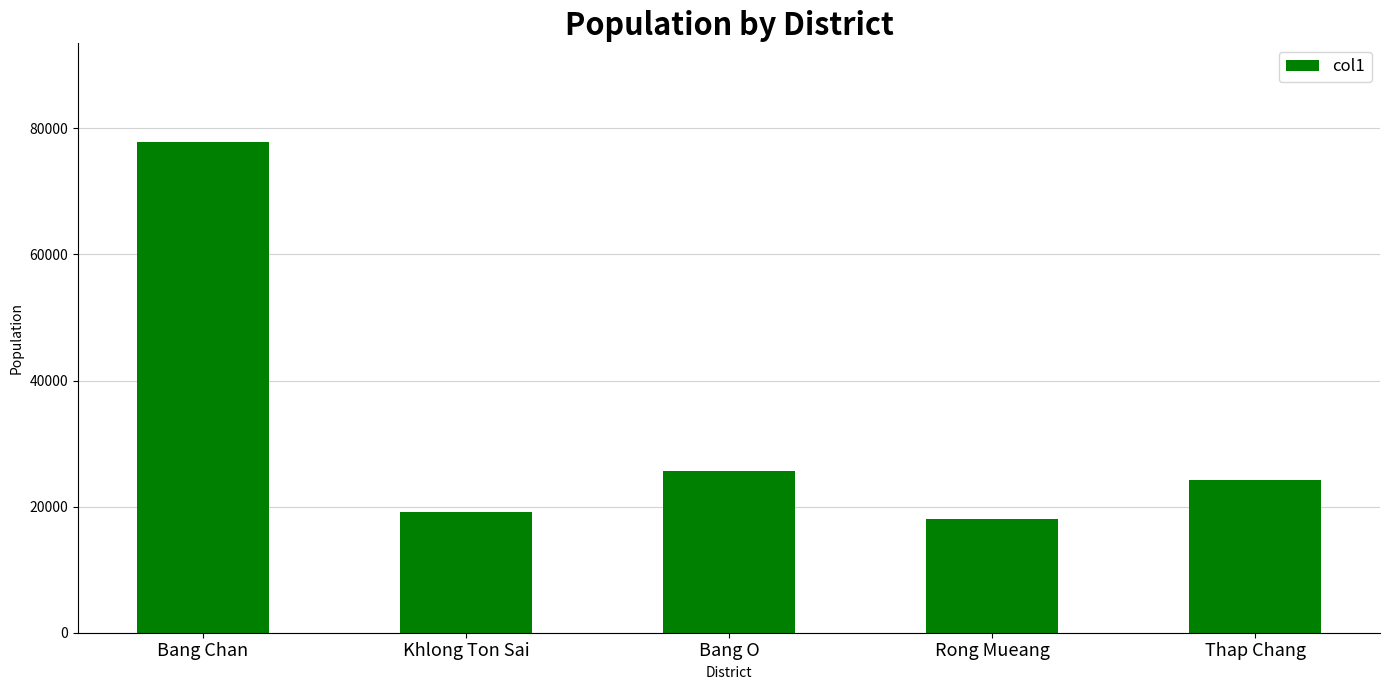

At which category does the chart reach its minimum across all series?

Rong Mueang